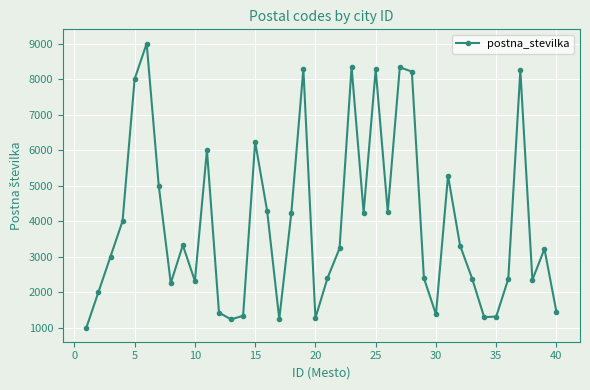

What is the difference between the maximum and minimum values?

8000